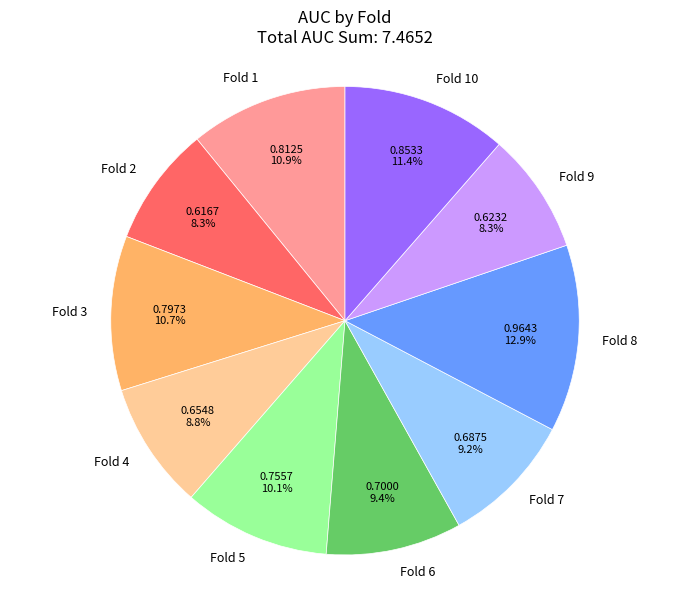

Between Fold 1 and Fold 9, which is larger?

Fold 1